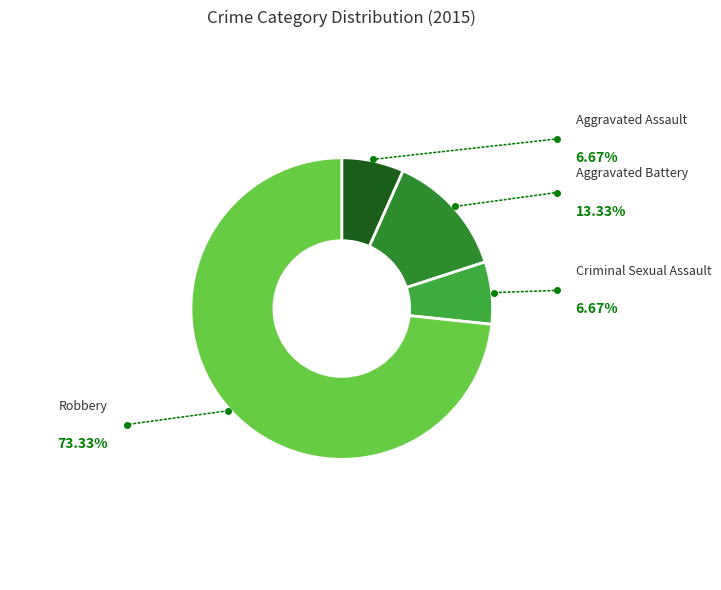

What is the change in value from Aggravated Assault to Robbery?

+10